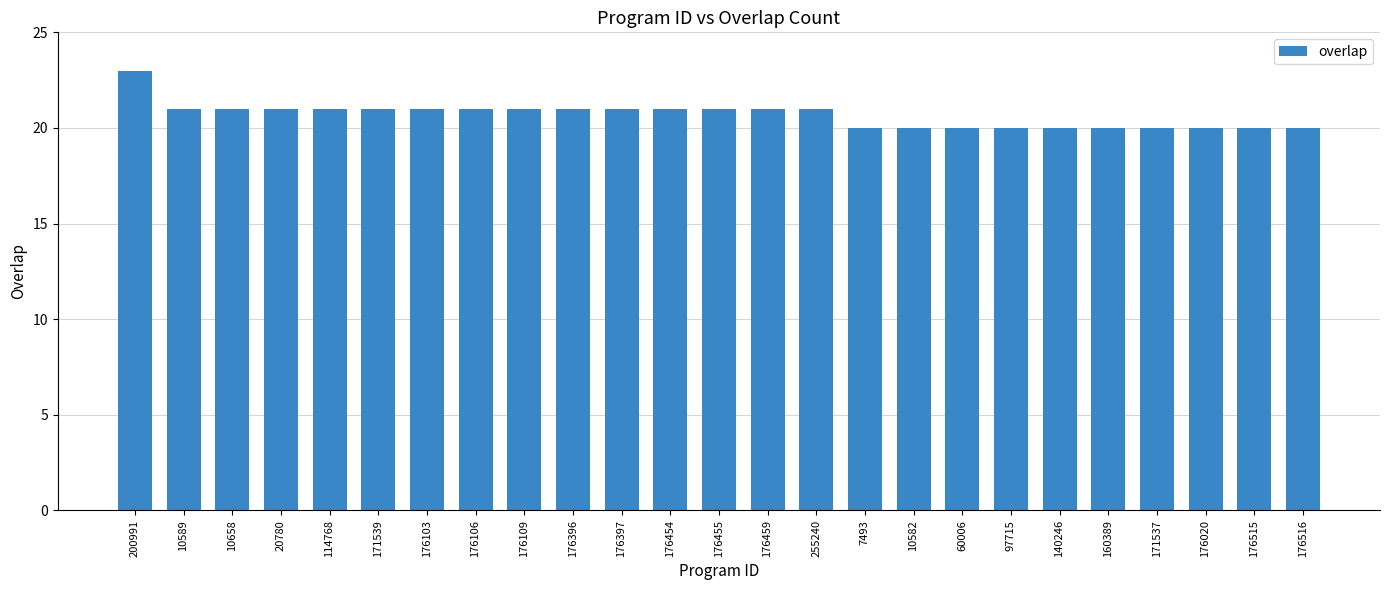

Read the value at 140246.

20